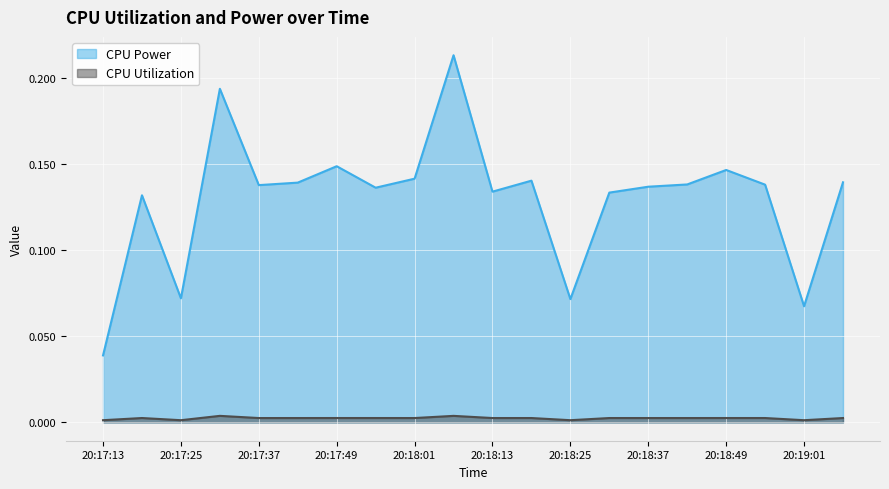

Between 20:17:19 and 20:17:31, which is larger?

20:17:31